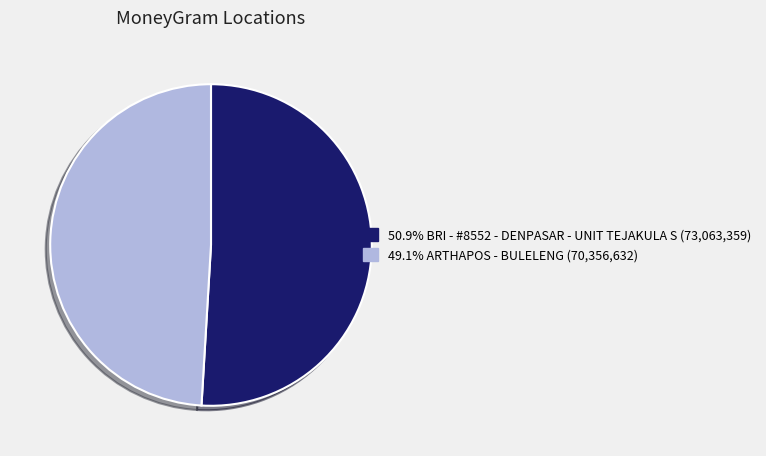

Is there a majority slice in this chart?

Yes